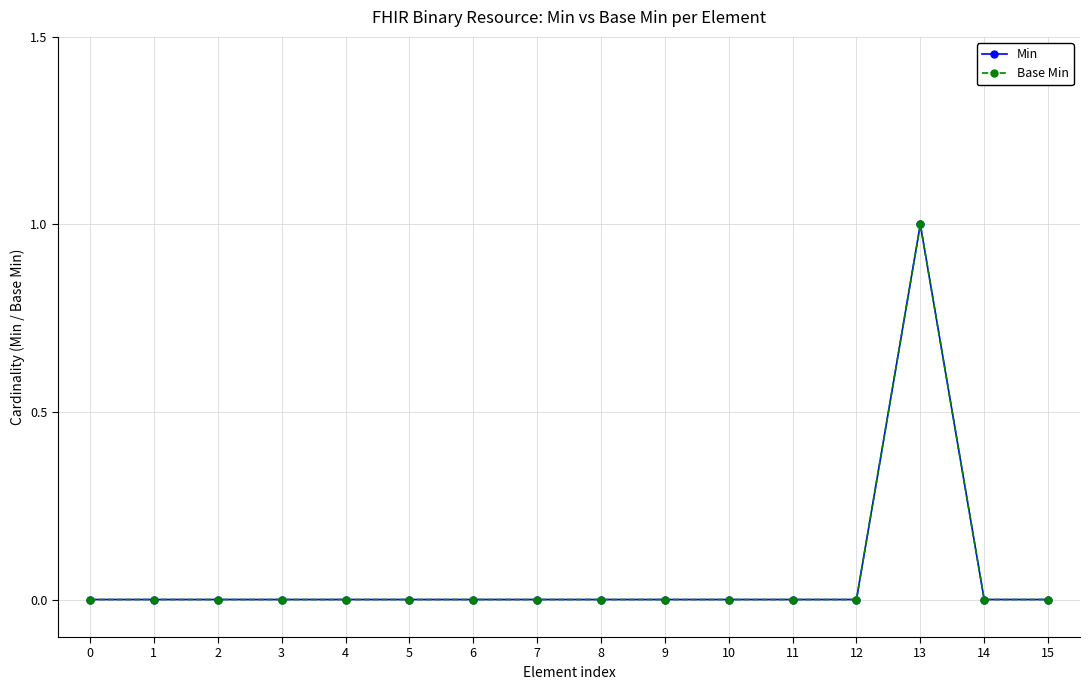

Is this an area chart (filled region under the line)?

No